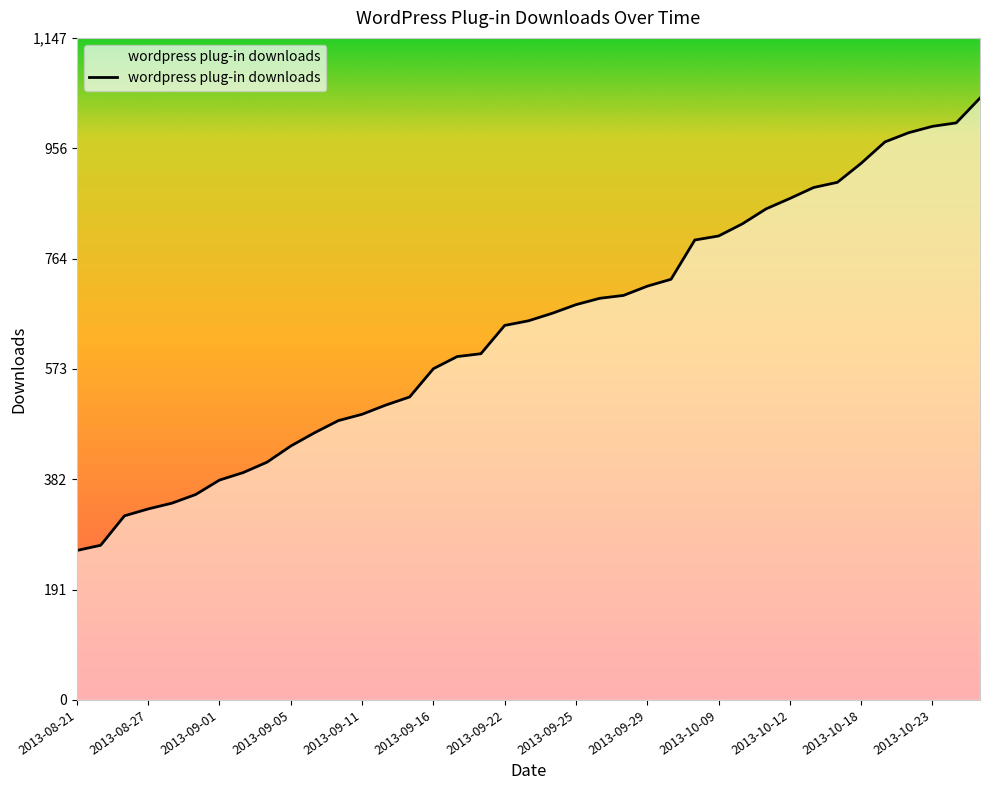

What is the smallest value displayed?

259